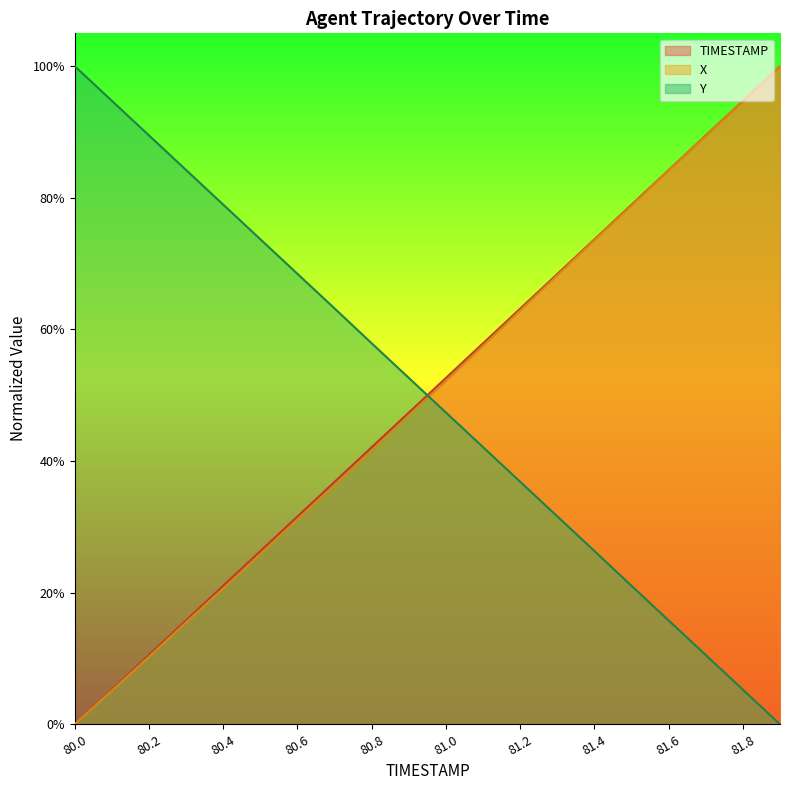

List the series in order of their peak value, lowest first.

TIMESTAMP, X, Y